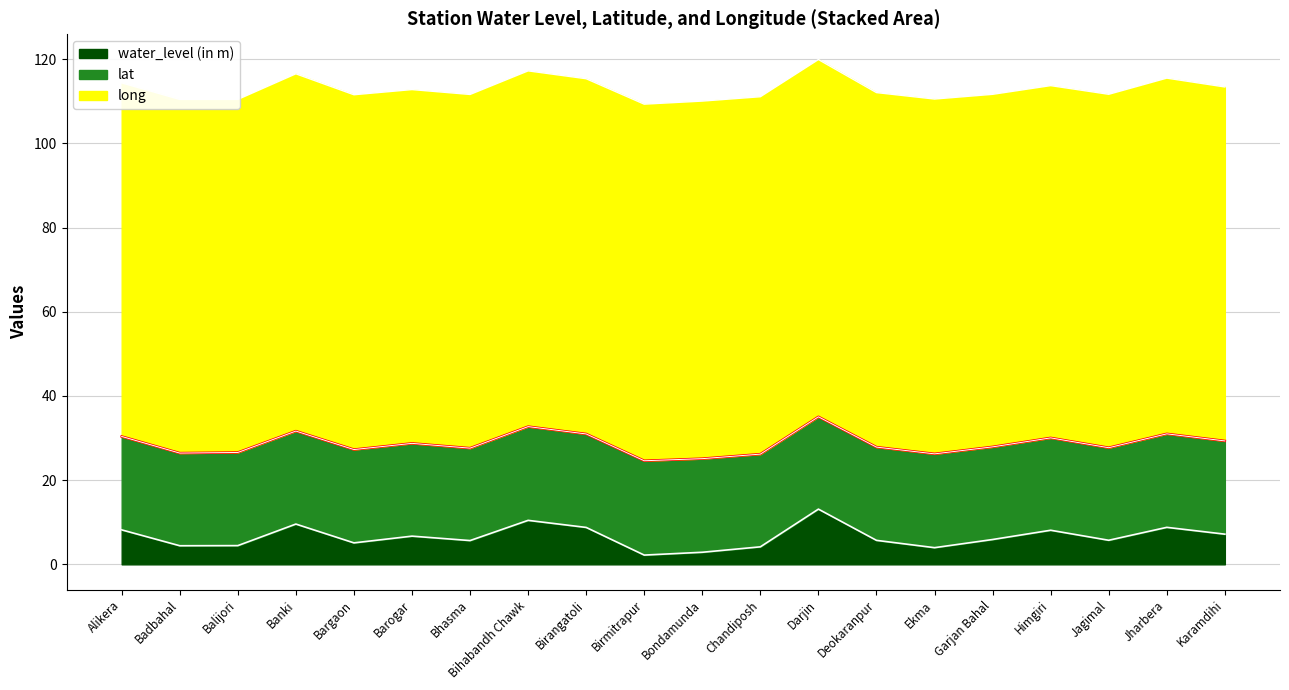

True or false: water_level (in m) and long intersect in this chart.

False